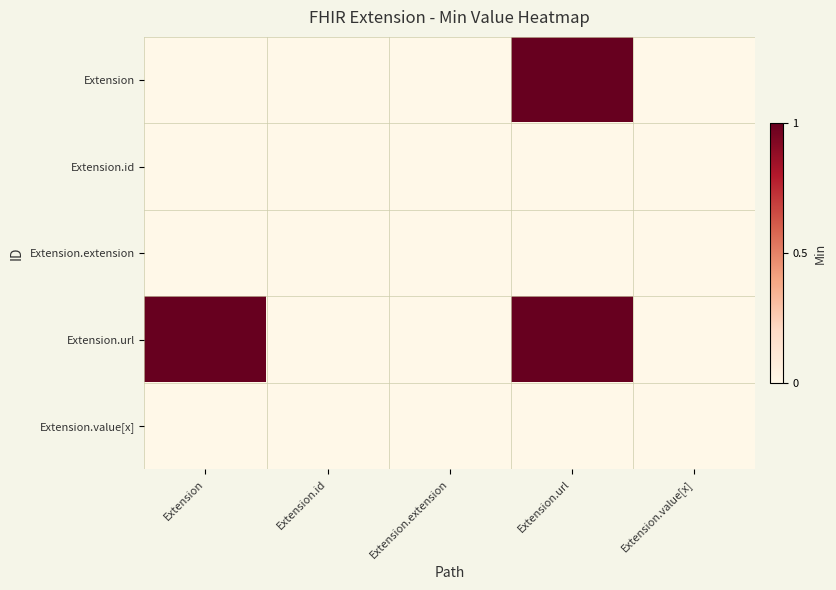

Count the number of data series in this chart.

5